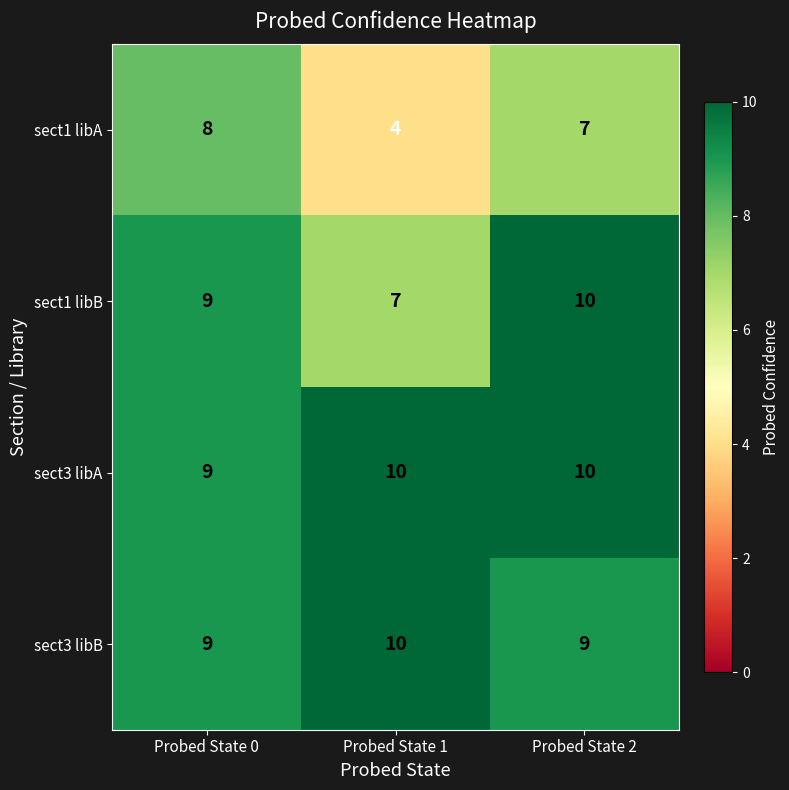

At how many categories does at least one series exceed 8?

3